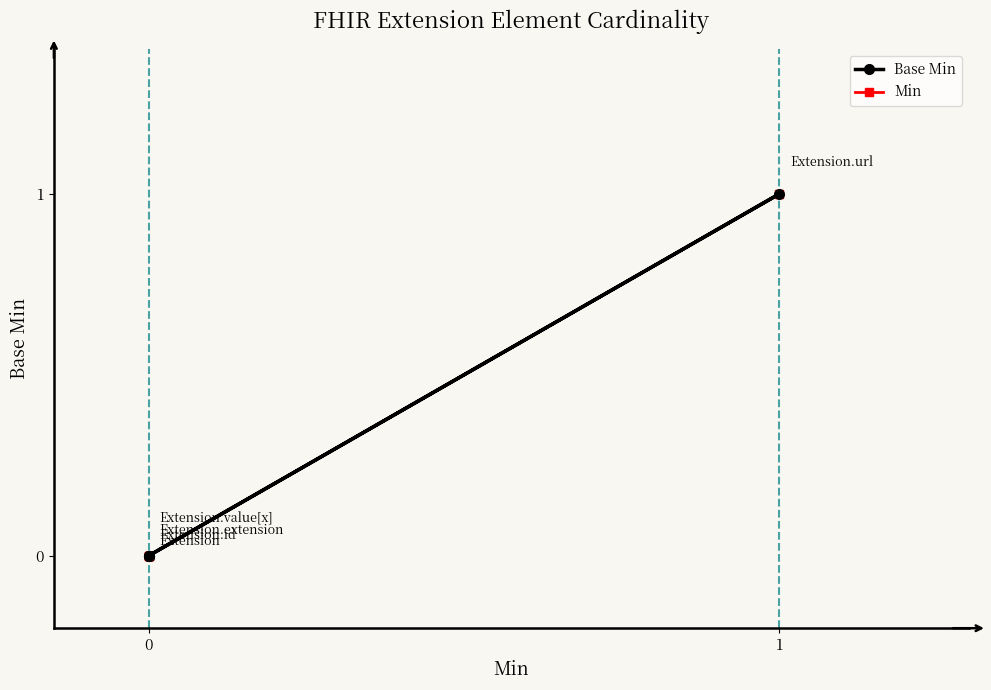

True or false: Min and Base Min cross at least once.

False